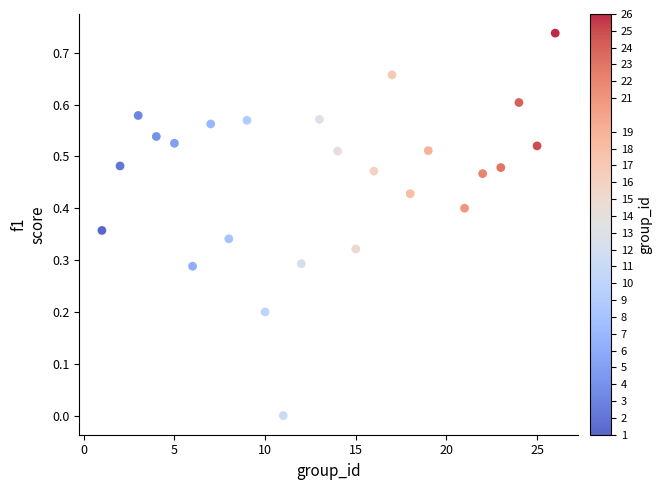

What is the range of X values (max minus min)?

25.0